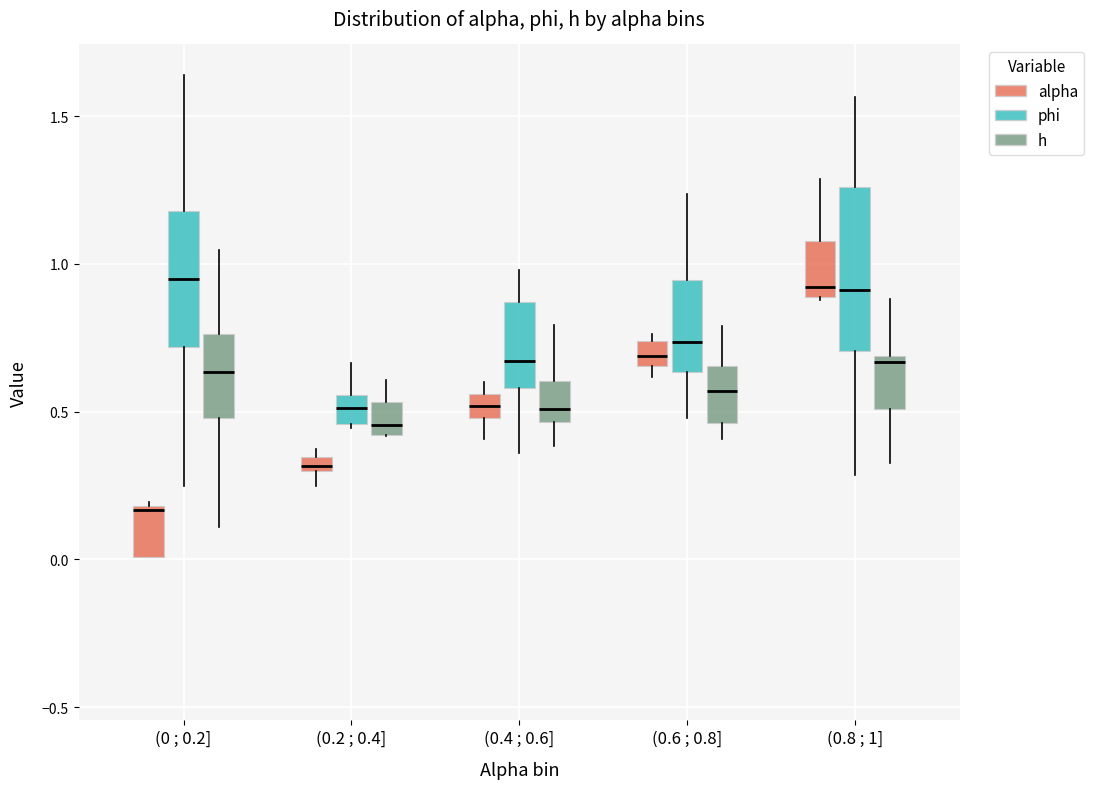

Which box has the lowest median line?

(0 ; 0.2] (alpha)